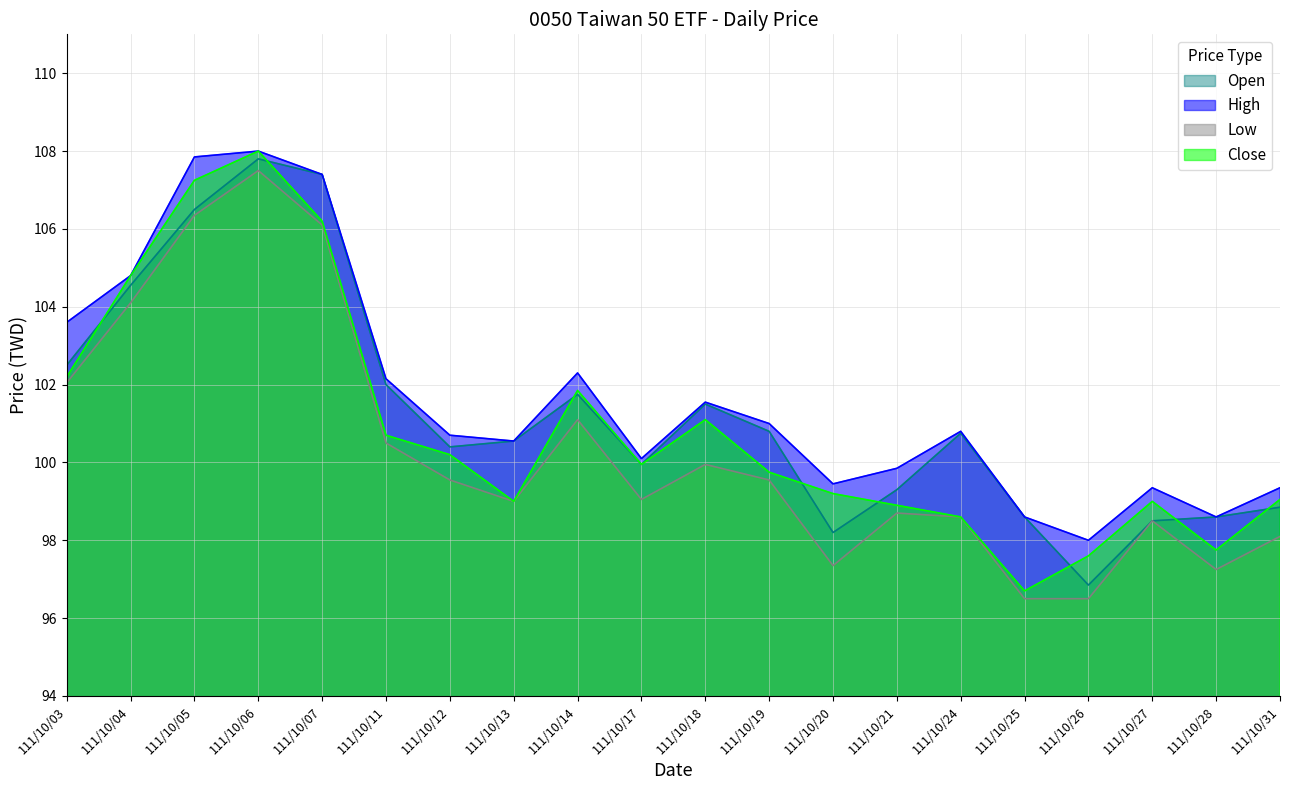

How many interior local valleys does the Close series have?

4